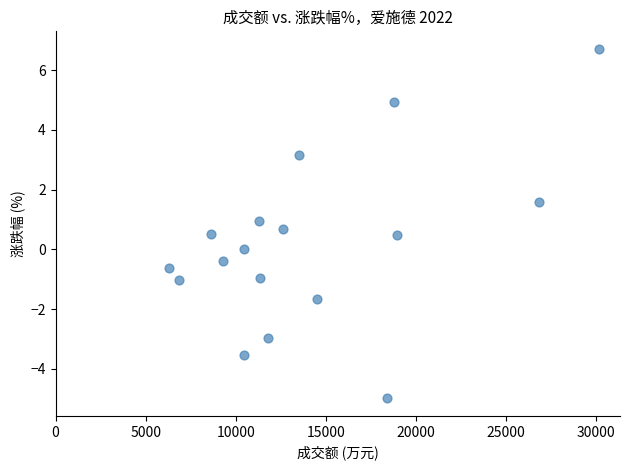

What is the range of Y values (max minus min)?

11.7